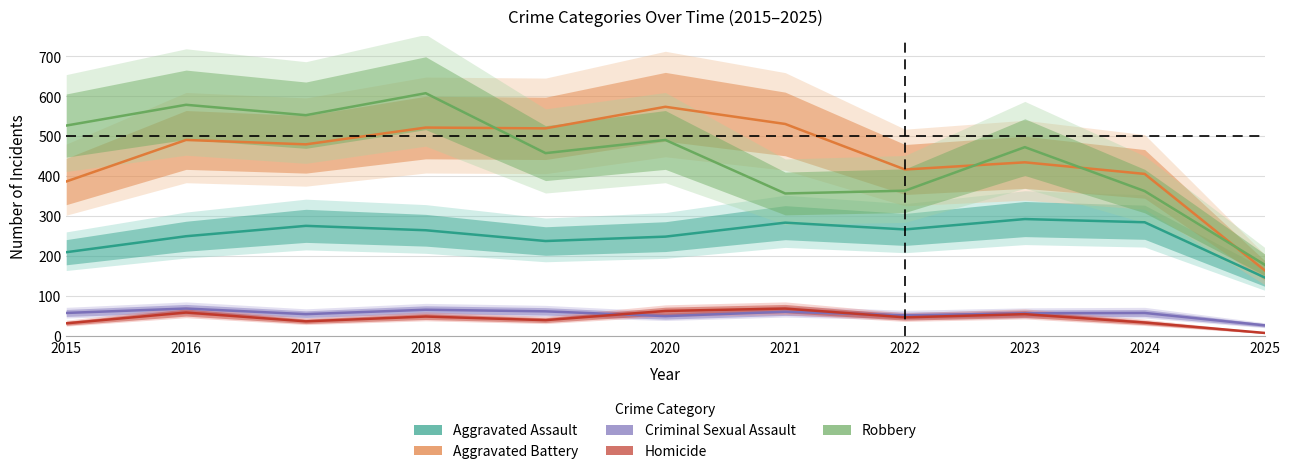

How many values in the Aggravated Assault series exceed 265?

5